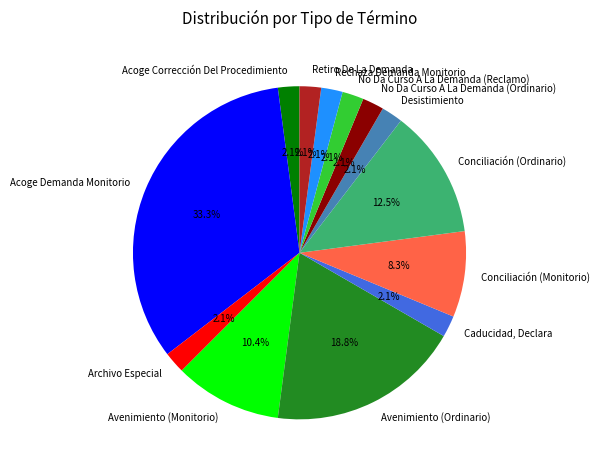

To the nearest percent, what is the difference between the No Da Curso A La Demanda (Reclamo) and Avenimiento (Monitorio) slice percentages?

8%